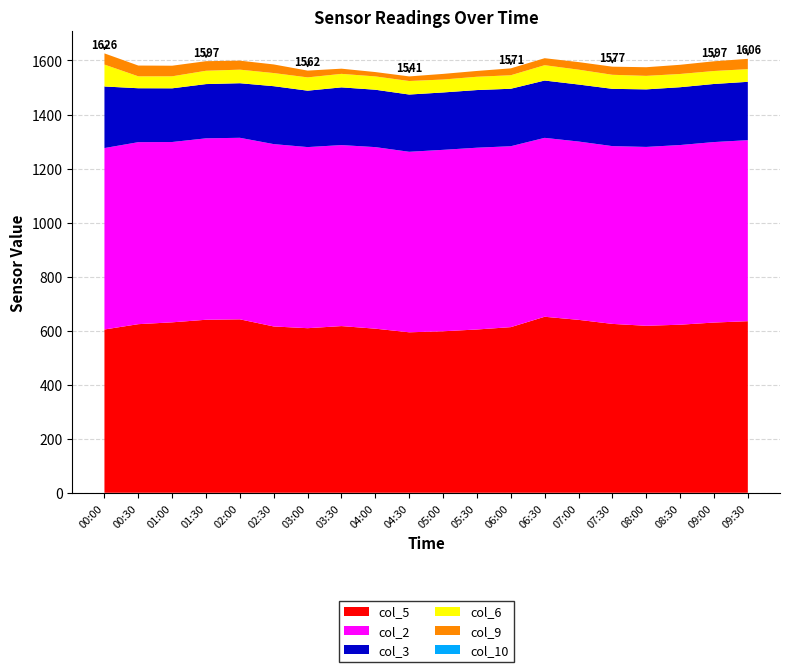

Reading left to right, list all the values displayed in this chart.

col_5: 00:00=604.3	00:30=624.0	01:00=630.8	01:30=640.3	02:00=641.9	02:30=615.5	03:00=609.1	03:30=616.9	04:00=607.3	04:30=593.9	05:00=597.7	05:30=604.3	06:00=613.0	06:30=651.4	07:00=640.0	07:30=625.0	08:00=618.0	08:30=622.0	09:00=630.0	09:30=635.0
col_2: 00:00=671.5	00:30=673.6	01:00=667.4	01:30=671.5	02:00=671.9	02:30=674.9	03:00=670.3	03:30=669.9	04:00=672.0	04:30=668.1	05:00=671.5	05:30=672.8	06:00=669.6	06:30=662.2	07:00=660.0	07:30=658.0	08:00=662.0	08:30=665.0	09:00=668.0	09:30=670.0
col_3: 00:00=227.9	00:30=199.6	01:00=198.7	01:30=200.8	02:00=202.0	02:30=214.4	03:00=208.8	03:30=213.6	04:00=212.4	04:30=211.9	05:00=212.4	05:30=213.4	06:00=212.7	06:30=212.1	07:00=211.0	07:30=212.0	08:00=213.0	08:30=214.0	09:00=215.0	09:30=216.0
col_6: 00:00=81.1	00:30=44.1	01:00=44.5	01:30=49.3	02:00=50.2	02:30=48.6	03:00=49.2	03:30=50.0	04:00=49.3	04:30=50.0	05:00=47.9	05:30=49.2	06:00=50.0	06:30=56.8	07:00=55.0	07:30=52.0	08:00=50.0	08:30=49.0	09:00=48.0	09:30=47.0
col_9: 00:00=41.4	00:30=39.9	01:00=39.2	01:30=35.5	02:00=33.3	02:30=31.9	03:00=25.1	03:30=19.2	04:00=16.1	04:30=17.1	05:00=20.8	05:30=21.5	06:00=25.5	06:30=25.9	07:00=28.0	07:30=30.0	08:00=32.0	08:30=34.0	09:00=36.0	09:30=38.0
col_10: 00:00=0.0	00:30=0.0	01:00=0.0	01:30=0.0	02:00=0.0	02:30=0.0	03:00=0.0	03:30=0.0	04:00=0.0	04:30=0.0	05:00=0.0	05:30=0.0	06:00=0.0	06:30=0.0	07:00=0.0	07:30=0.0	08:00=0.0	08:30=0.0	09:00=0.0	09:30=0.0